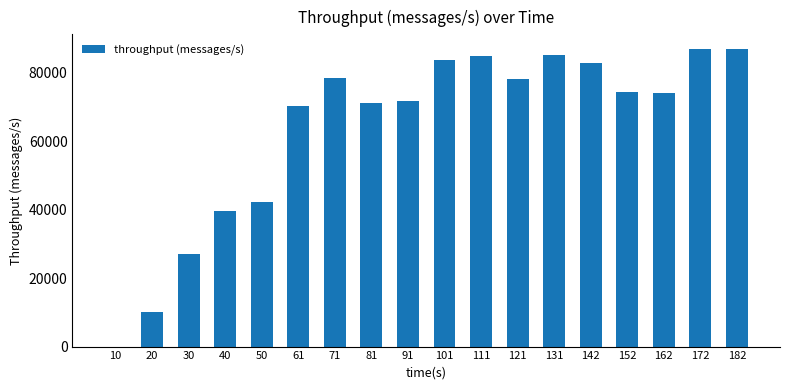

What is the sum of all values?

1147332